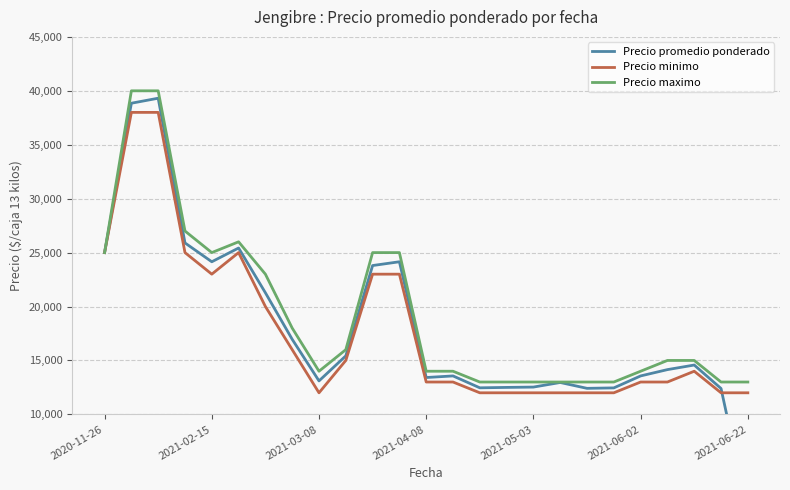

What is the highest value of the Precio maximo series?

40000